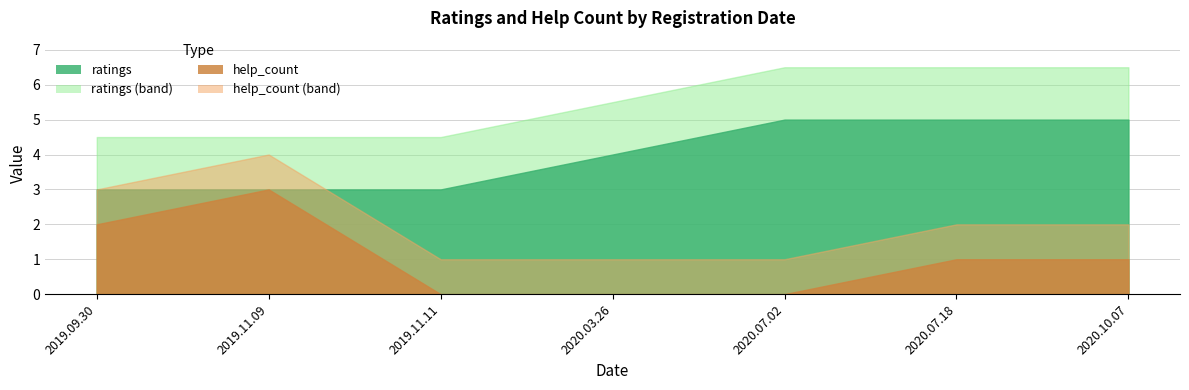

What is the label of the 1st point from the right?

2020.10.07